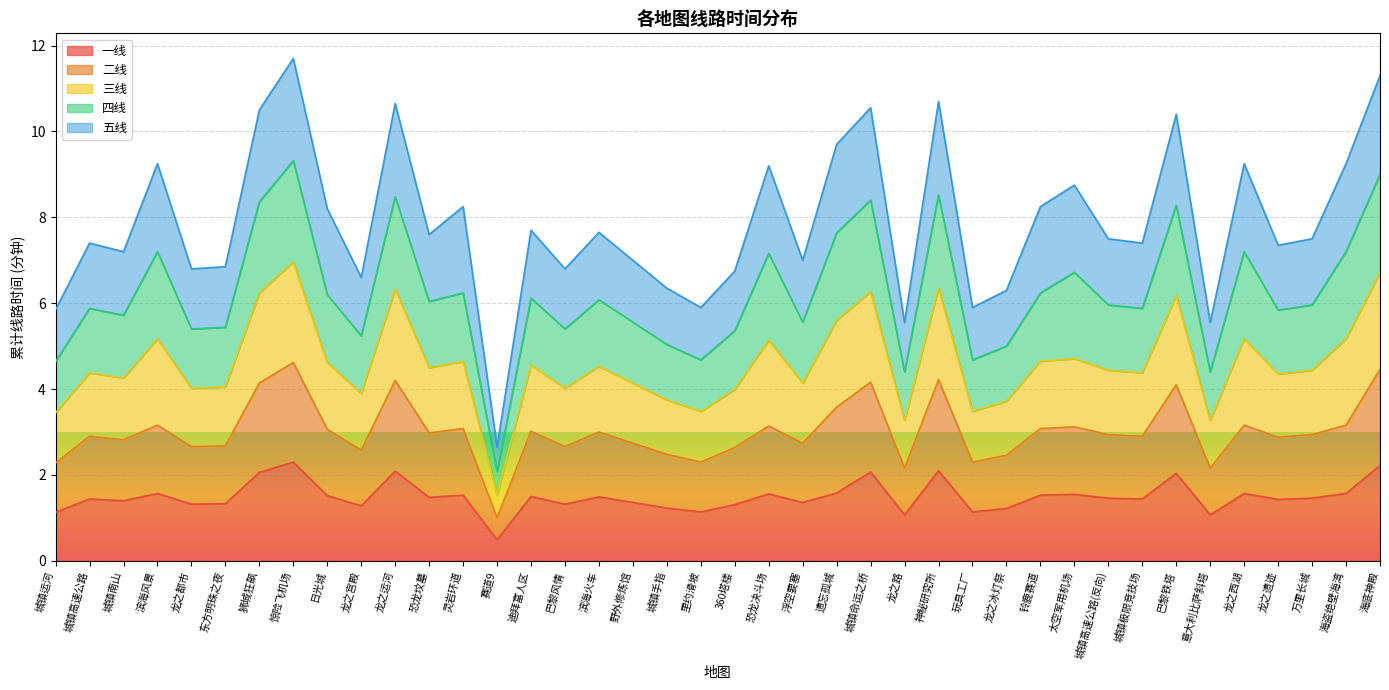

What is the total value across all series at 神秘研究所?

10.7